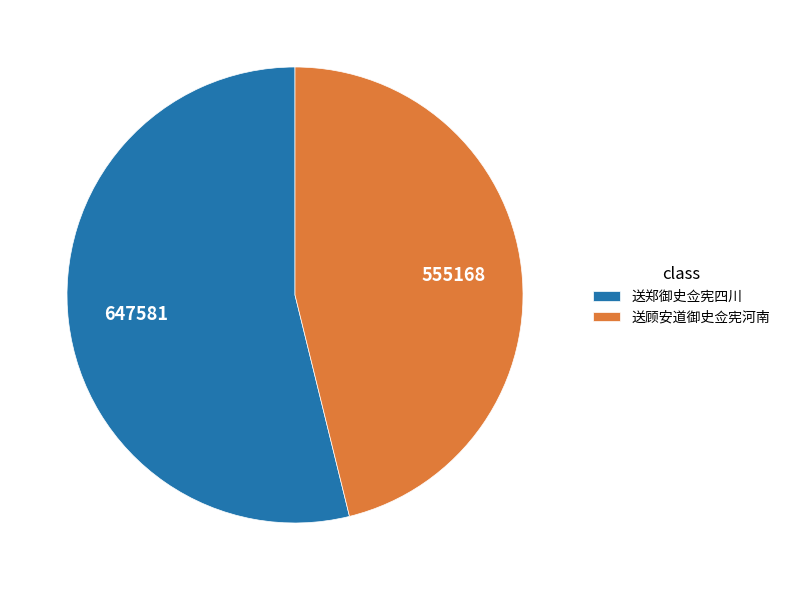

What is the smallest slice in the pie chart?

送顾安道御史佥宪河南